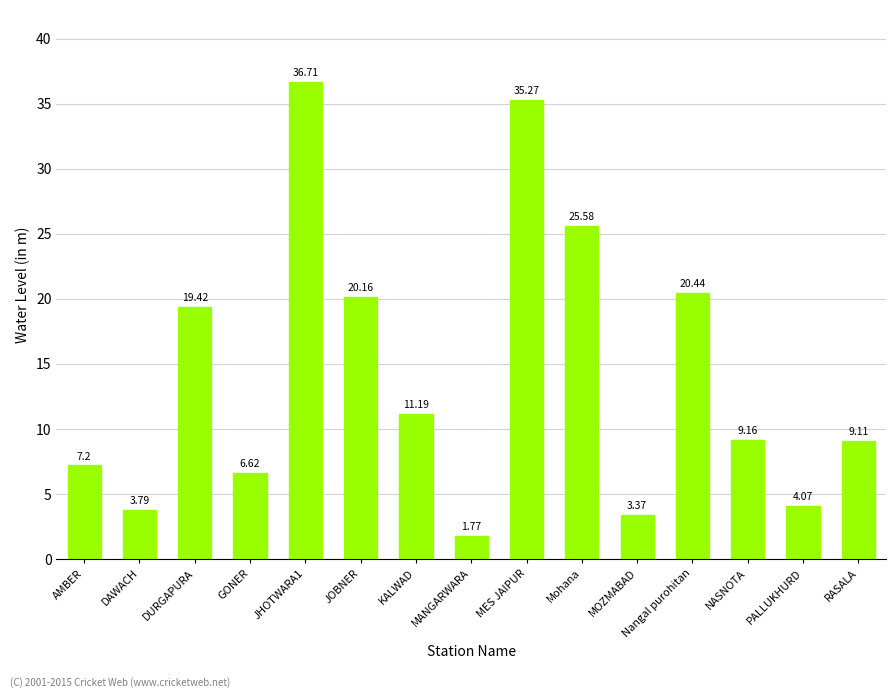

What is the change in value from MANGARWARA to NASNOTA?

+7.4